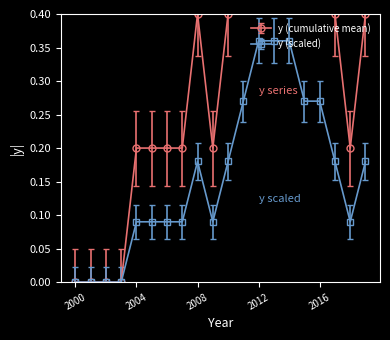

Approximately how many times larger is the value at 2010 compared to 2004?

1.0